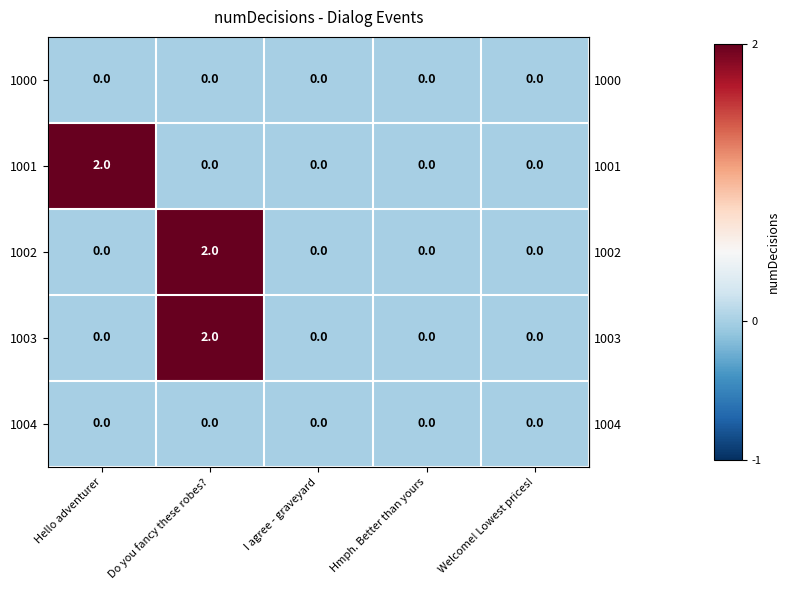

Reading left to right, list all the values displayed in this chart.

1000: 0	0	0	0	0
1001: 2	0	0	0	0
1002: 0	2	0	0	0
1003: 0	2	0	0	0
1004: 0	0	0	0	0